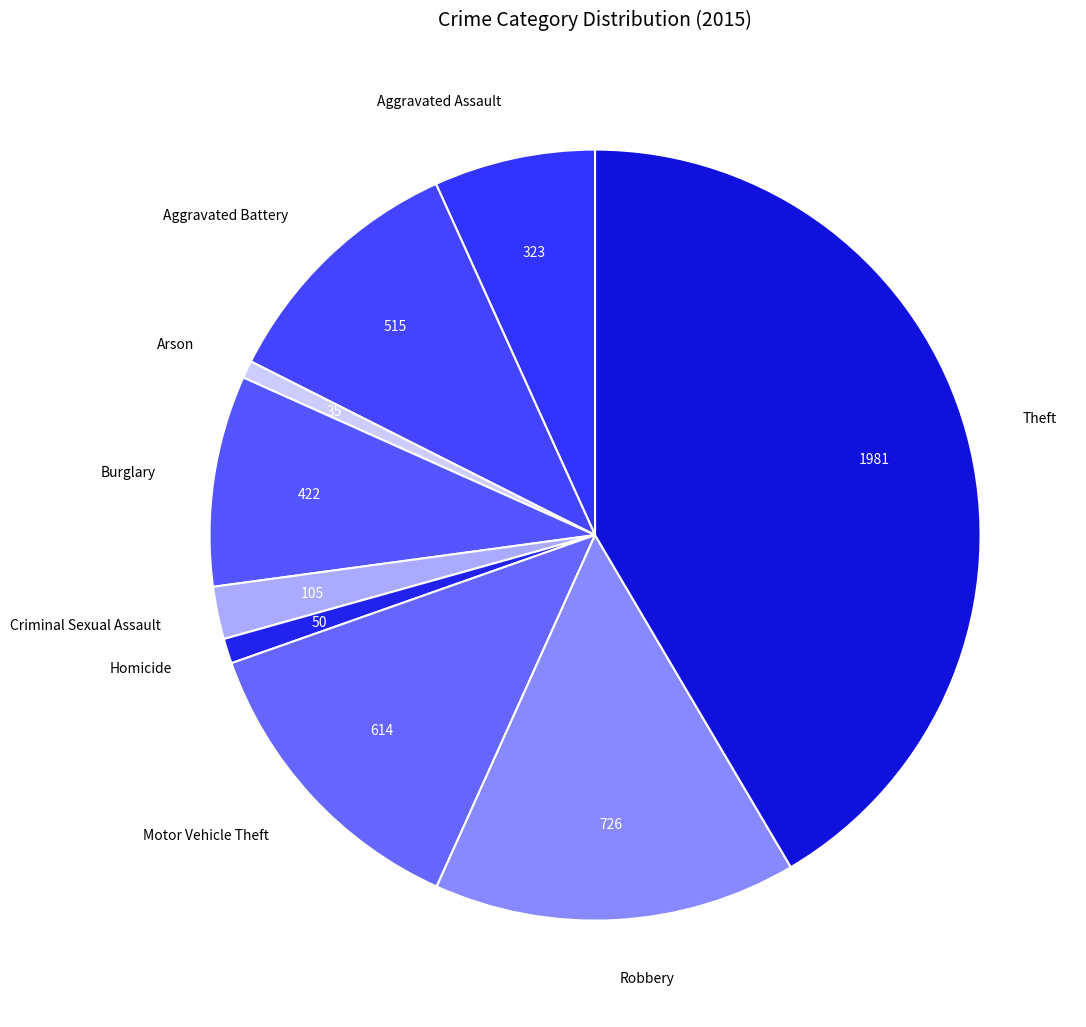

Is it true that Motor Vehicle Theft is 1% of the pie?

False